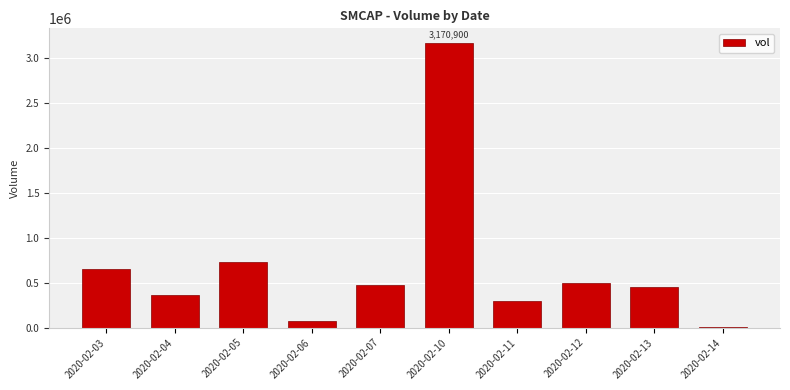

Does the chart contain stacked bars?

No